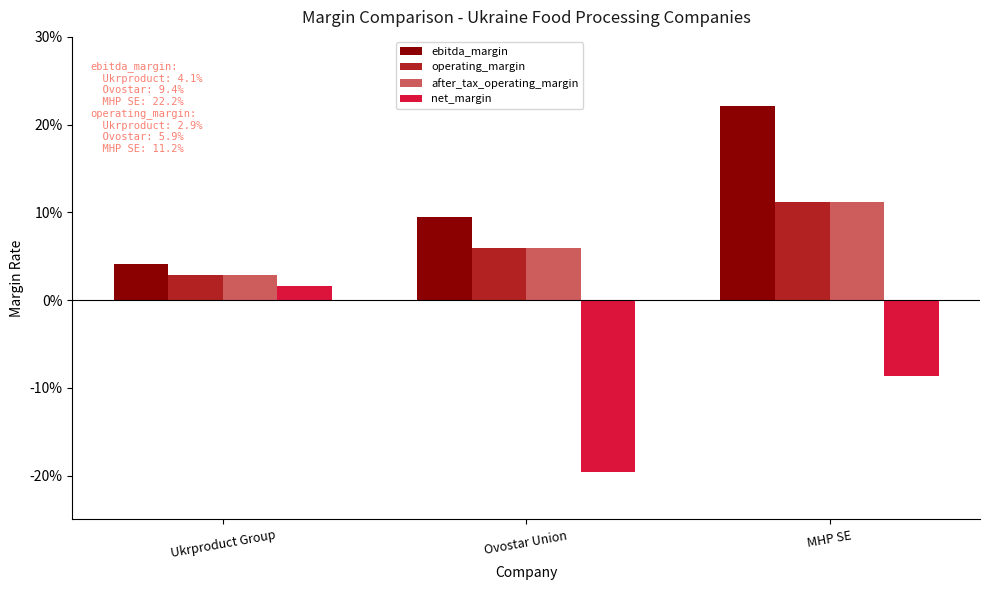

What is the label of the 1st bar from the right?

MHP SE